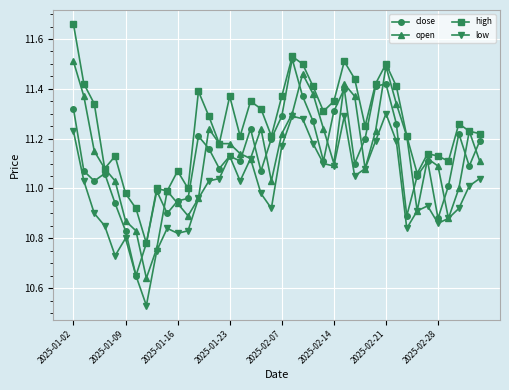

Which series has the largest total across all categories?

high